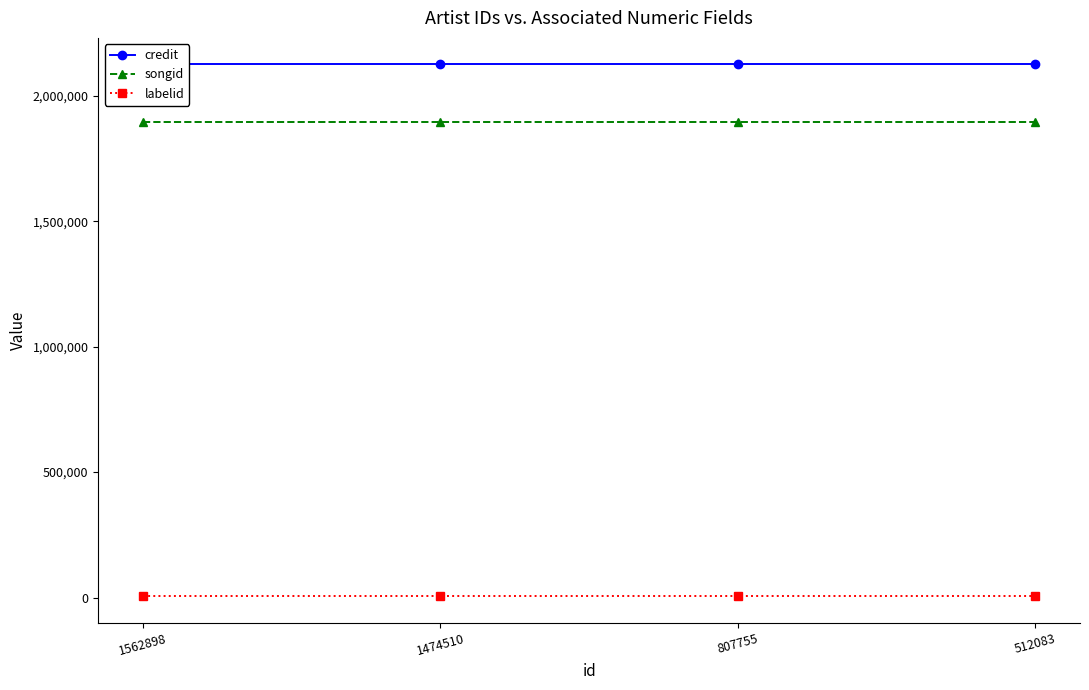

True or false: songid has more than 0 points higher than both neighbors.

False